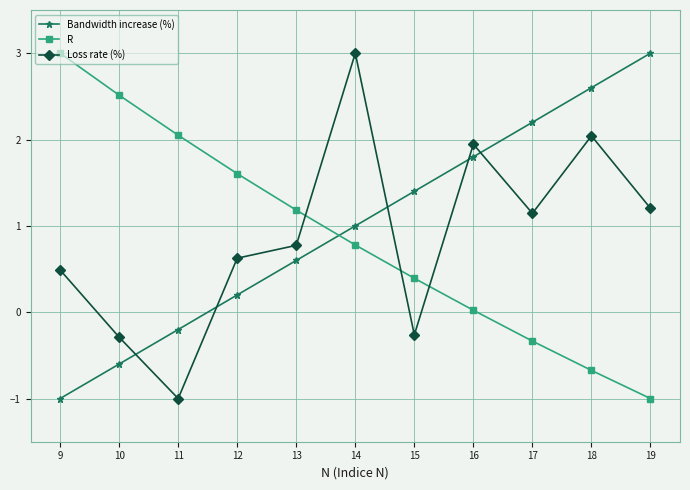

What is the spread (max minus min) of values at 13?

0.6